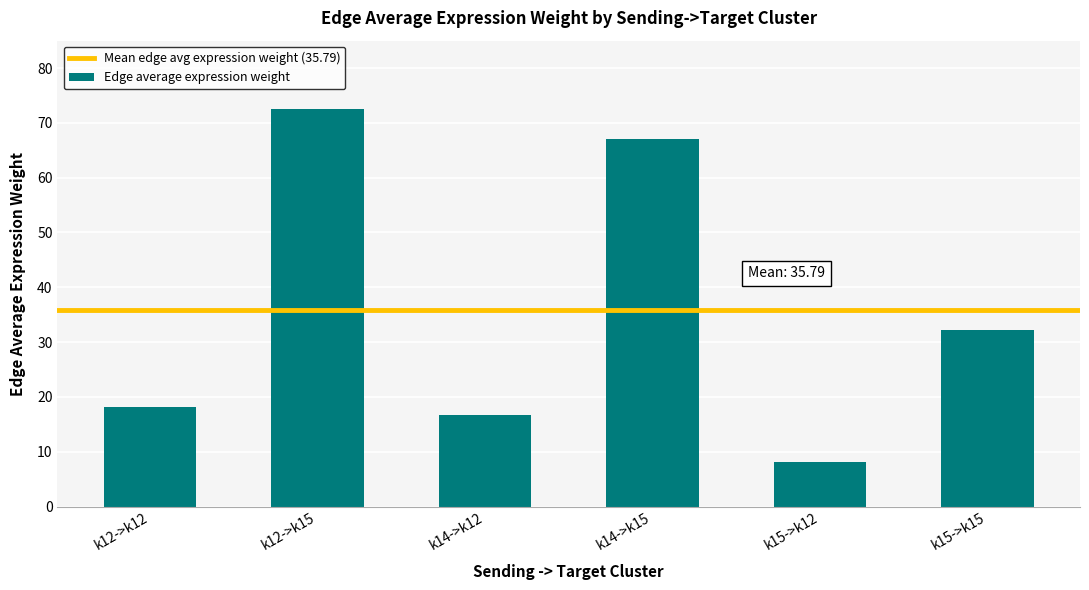

Reading right to left, extract all data points from this chart.

32.2	8.1	67.0	16.7	72.6	18.1